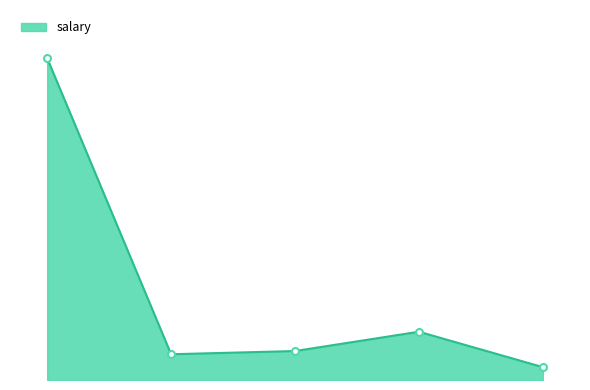

Does the chart have visible grid lines?

No